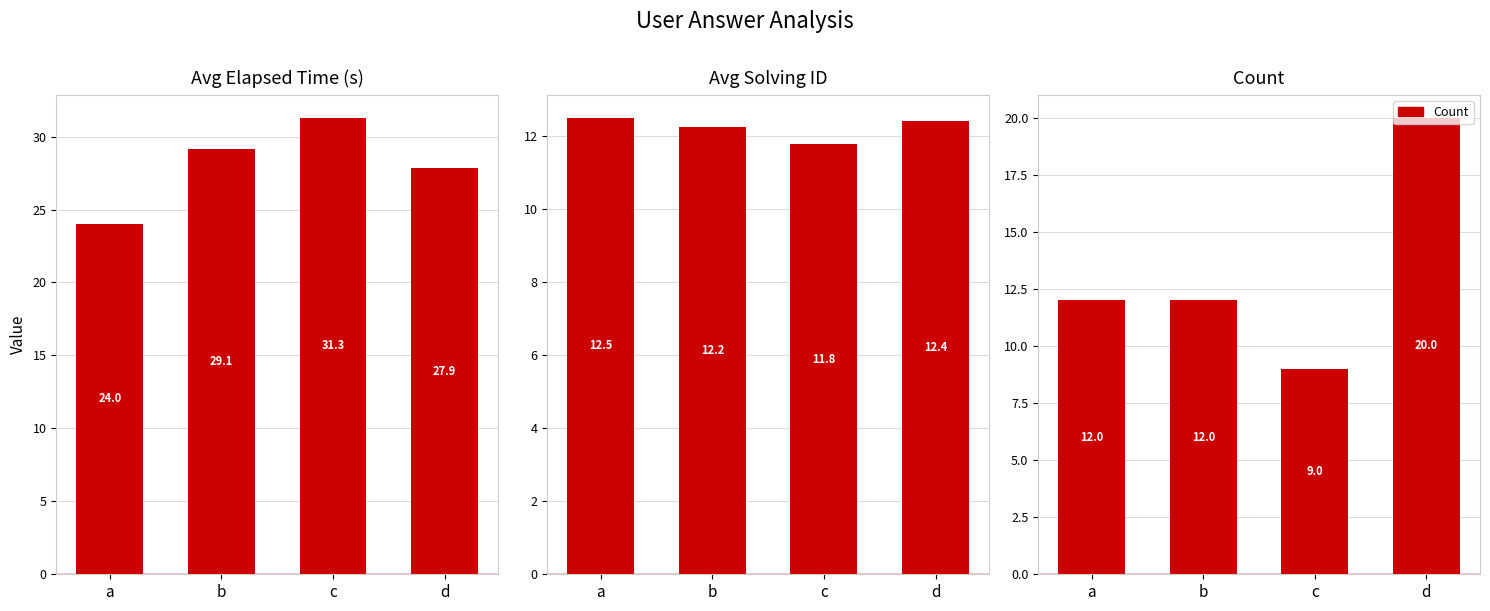

What is the maximum value shown in the chart?

31.3